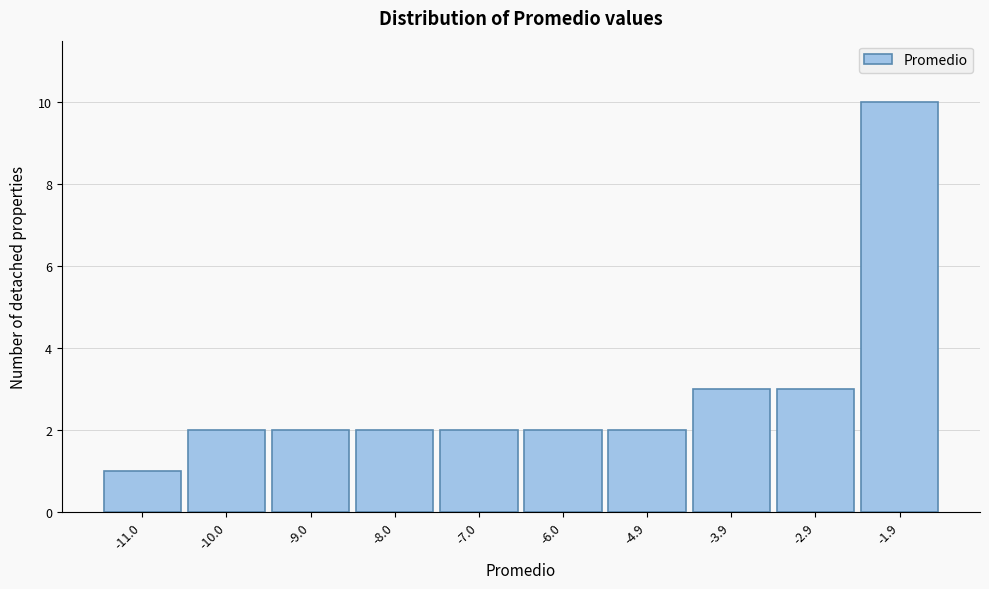

Reading left to right, transcribe this chart: for each bar, give the range it covers on the x-axis and its height. Neither the bar edges nor the heights are printed on the chart, so give them approximately, as read against the axes.

-11.4 to -10.4: 1
-10.4 to -9.4: 2
-9.4 to -8.4: 2
-8.4 to -7.4: 2
-7.4 to -6.4: 2
-6.4 to -5.4: 2
-5.4 to -4.4: 2
-4.4 to -3.4: 3
-3.4 to -2.4: 3
-2.4 to -1.4: 10